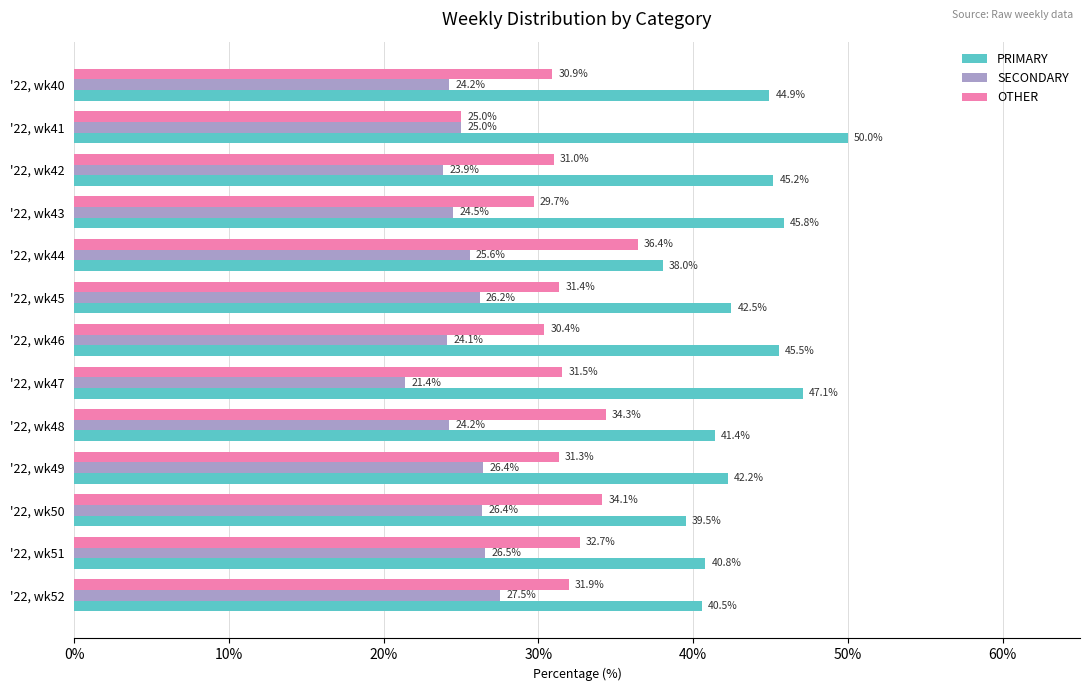

What is the spread (max minus min) of values at '22, wk48?

17.2